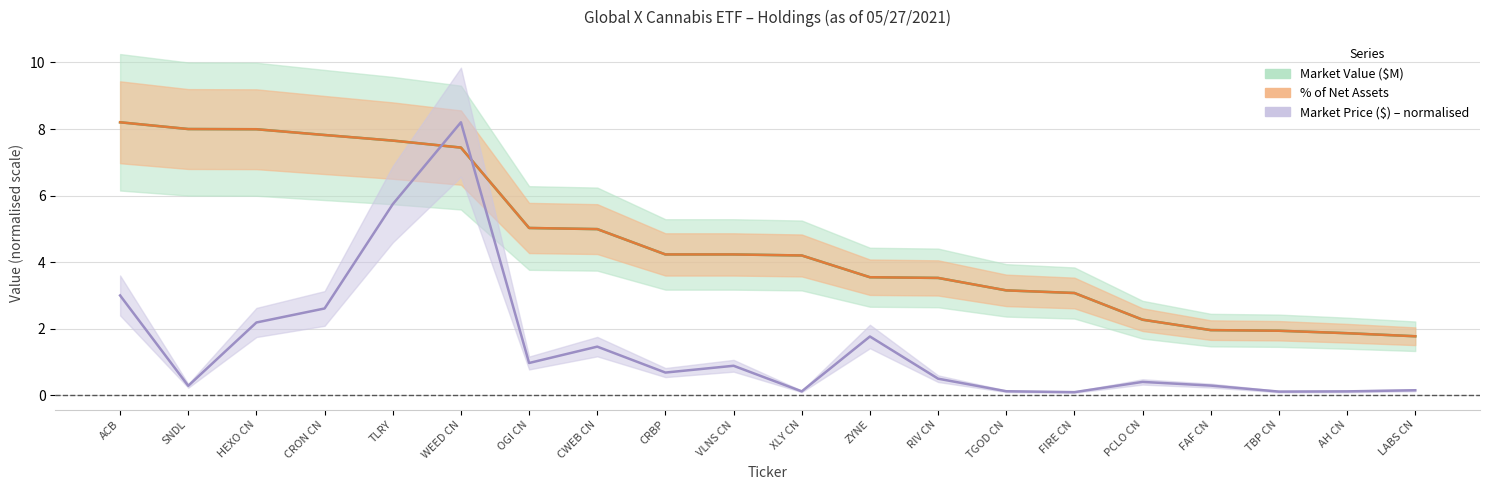

After their last crossing, which series has the higher values: Market Price ($) or Market Value ($M)?

Market Value ($M)